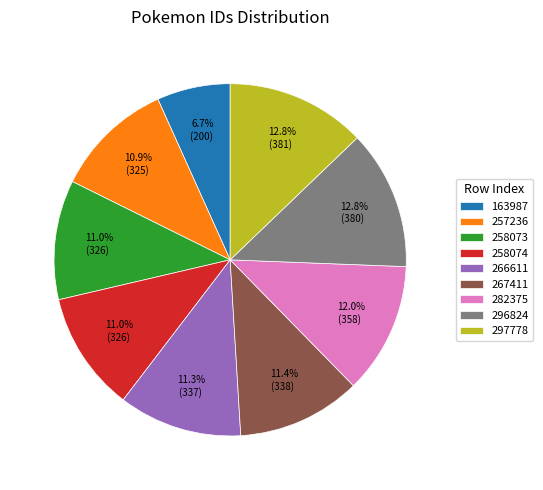

True or false: 296824 accounts for 27% of the total.

False